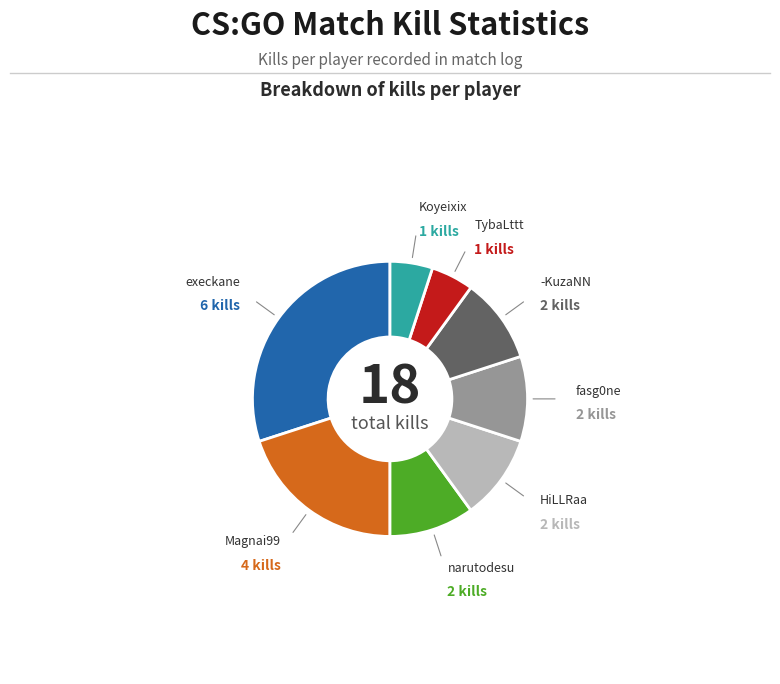

Is there any slice that represents more than half of the pie?

No